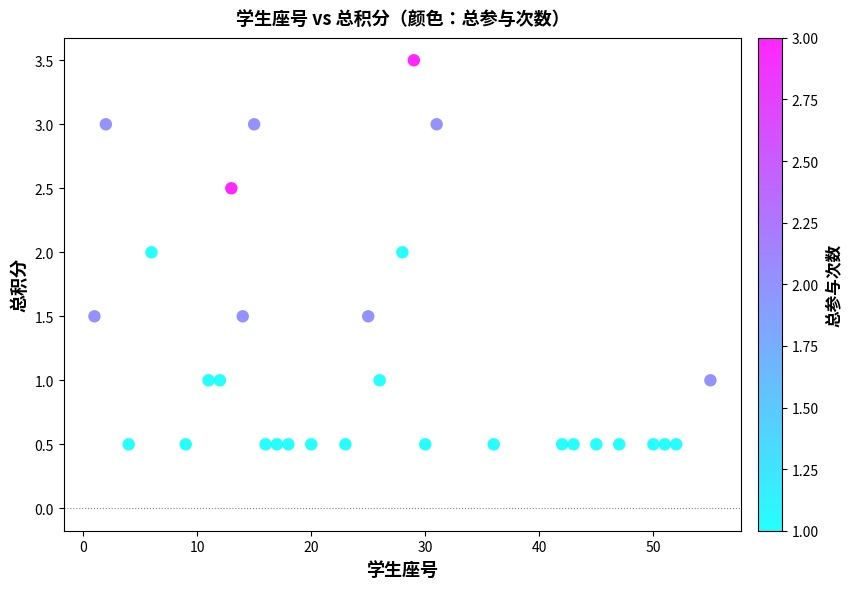

What is the range of X values (max minus min)?

54.0